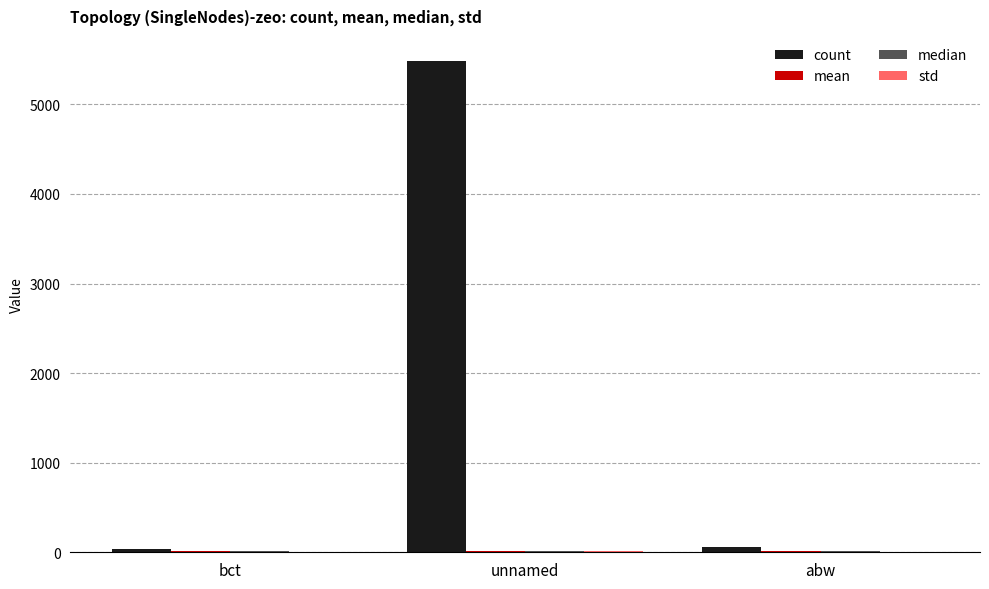

What is the sum of all count values?

5590.0